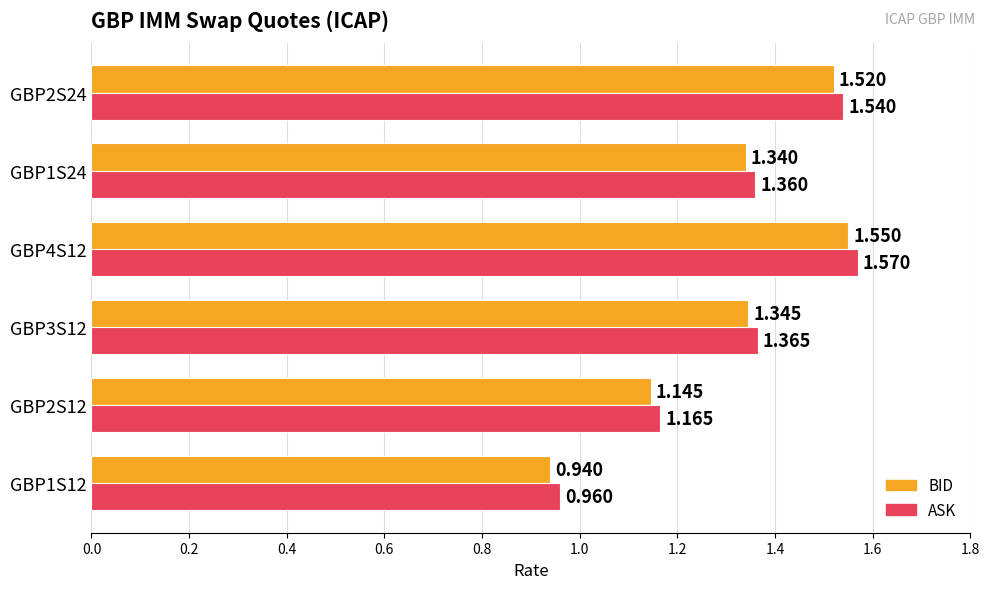

List the labels in order of BID value, smallest first.

GBP1S12, GBP2S12, GBP1S24, GBP3S12, GBP2S24, GBP4S12